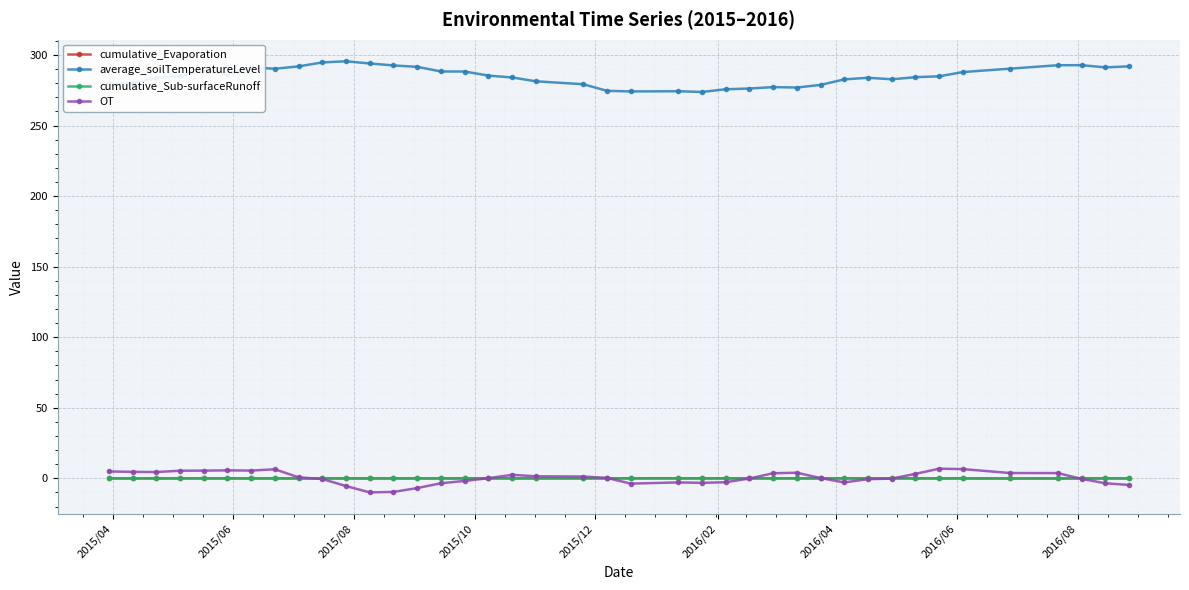

What is the greatest value displayed?

295.6